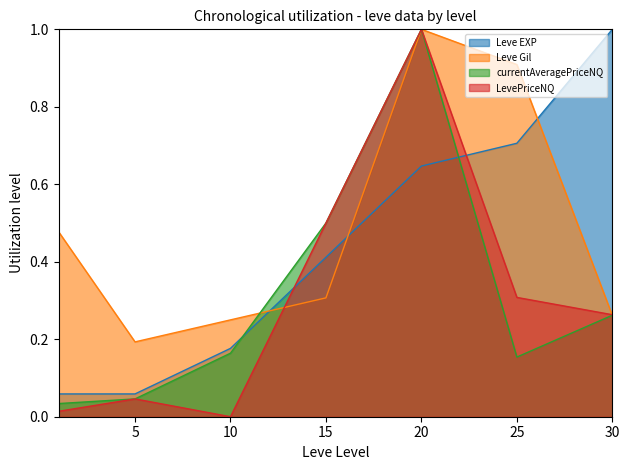

How many distinct data groups are displayed?

4